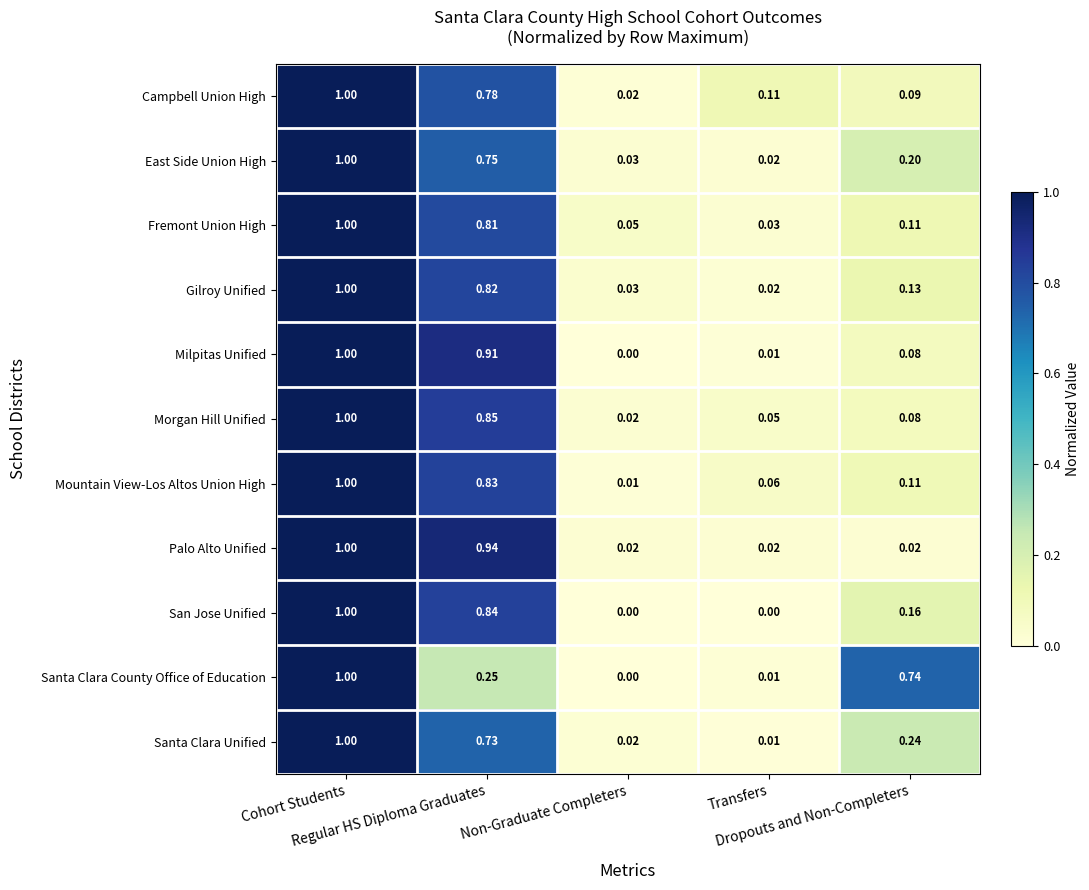

Which series has the largest total across all categories?

Mountain View-Los Altos Union High